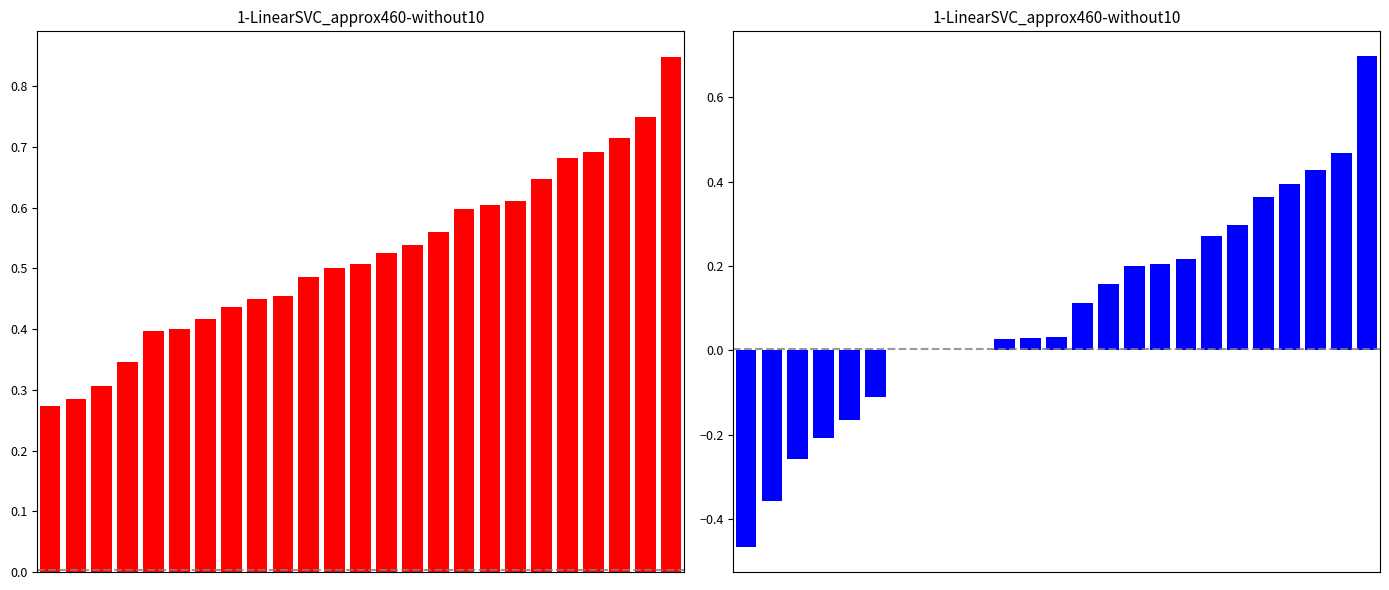

Which series changed the most between 13 and 17?

kappa